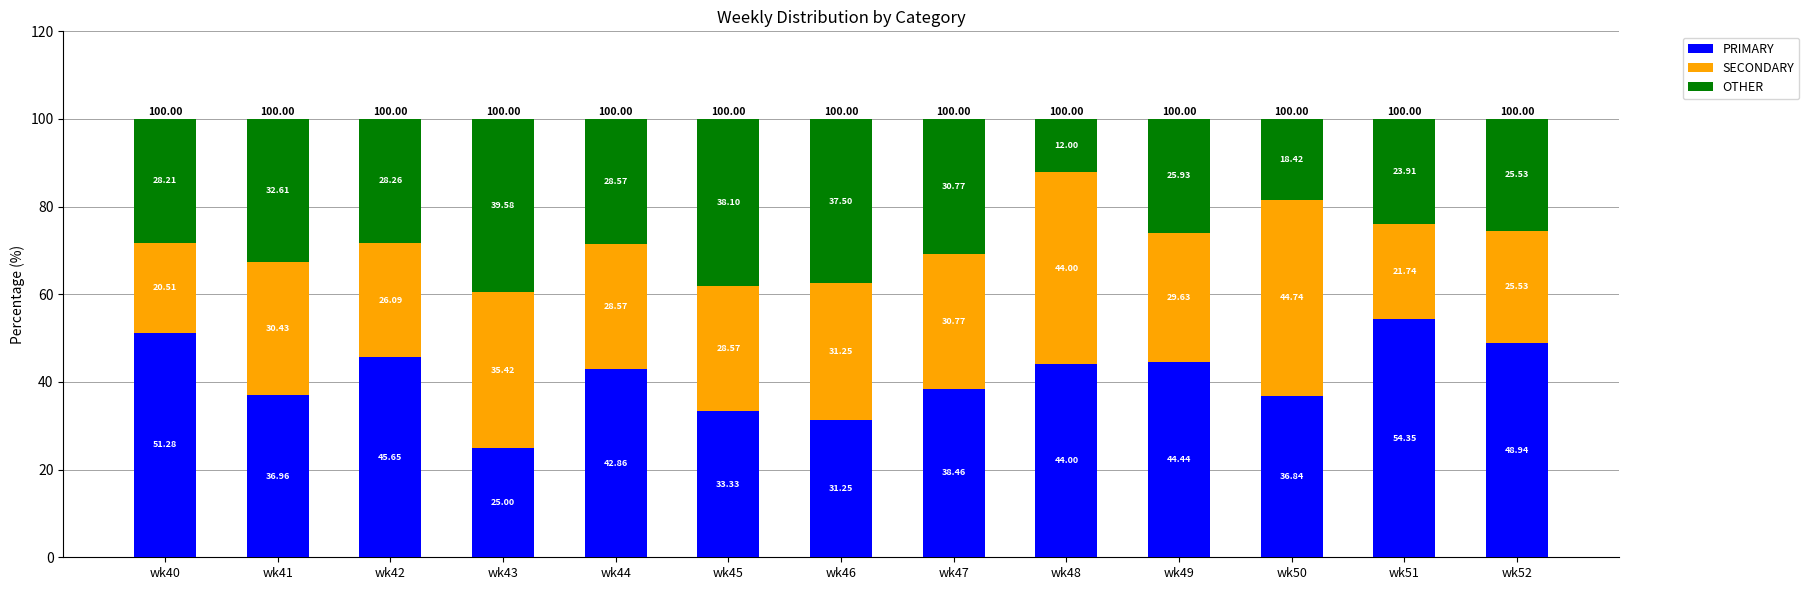

What is the total value across all series at wk42?

100.0